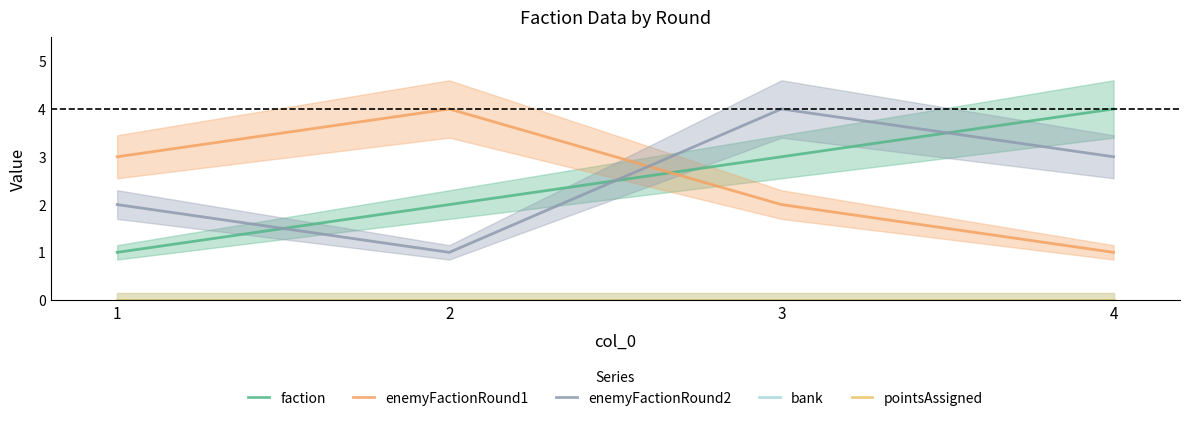

Between 4 and 2, which is larger?

4